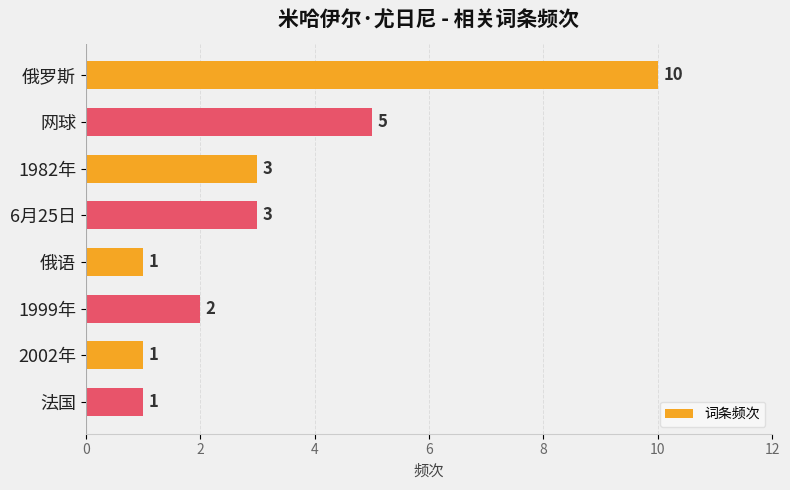

Reading top to bottom, list all the values displayed in this chart.

10	5	3	3	1	2	1	1